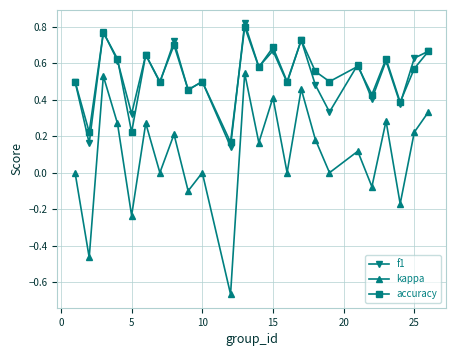

How many lines are shown in the chart?

3